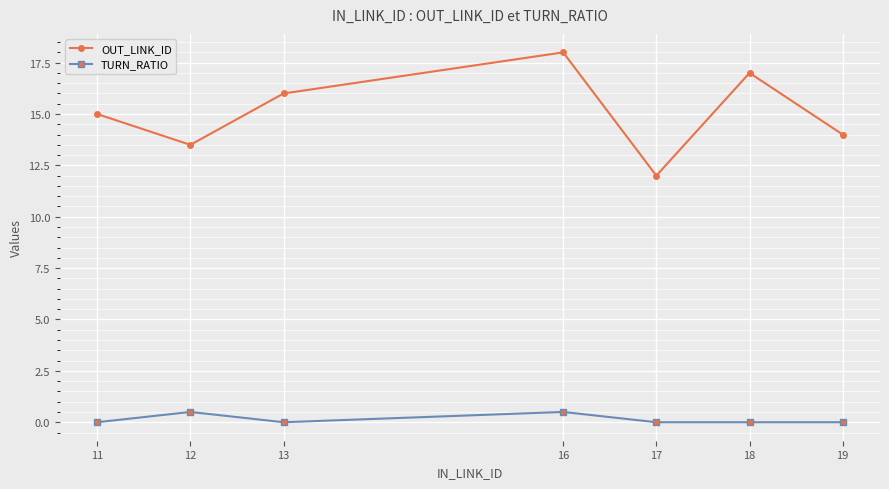

What is the average value of the TURN_RATIO series?

0.1